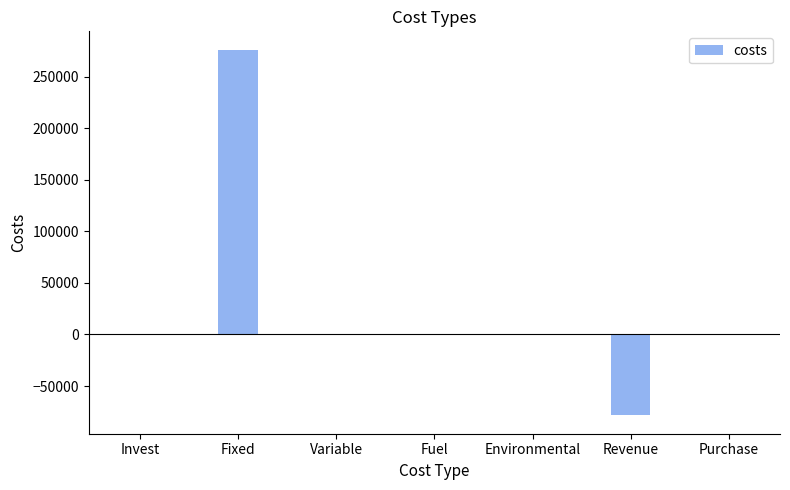

The value at Environmental is 170193.0. True or false?

False